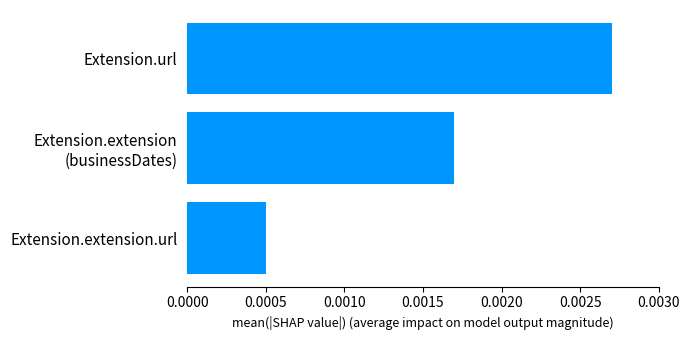

Between Extension.url and Extension.extension.url, which is larger?

Extension.url